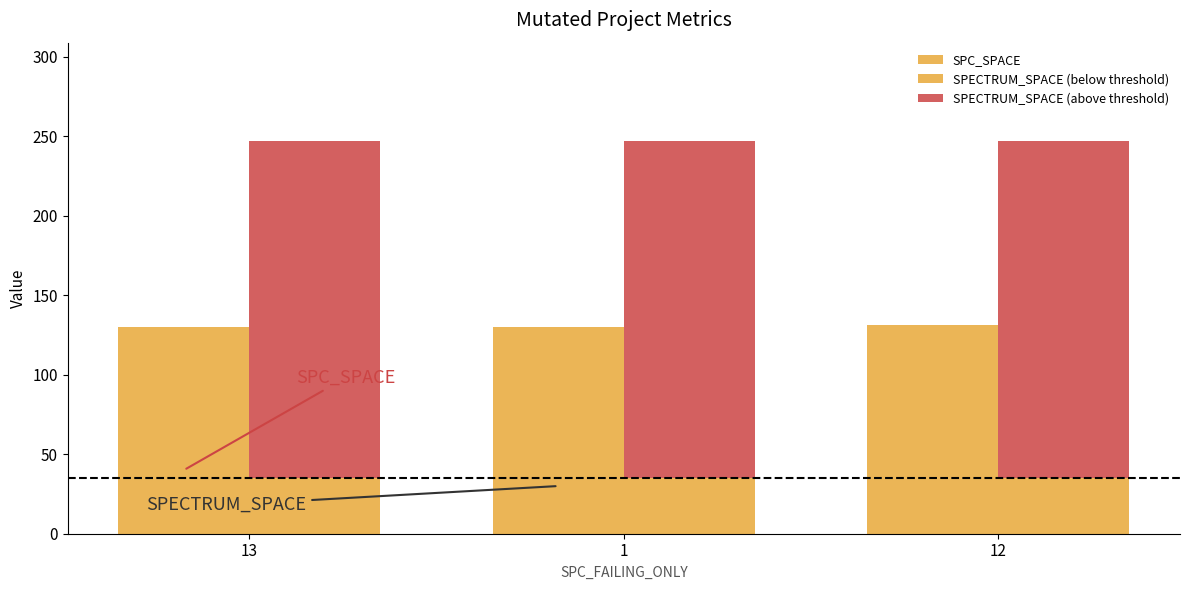

What is the value of the SPC_SPACE bar at the 3rd from the left?

131